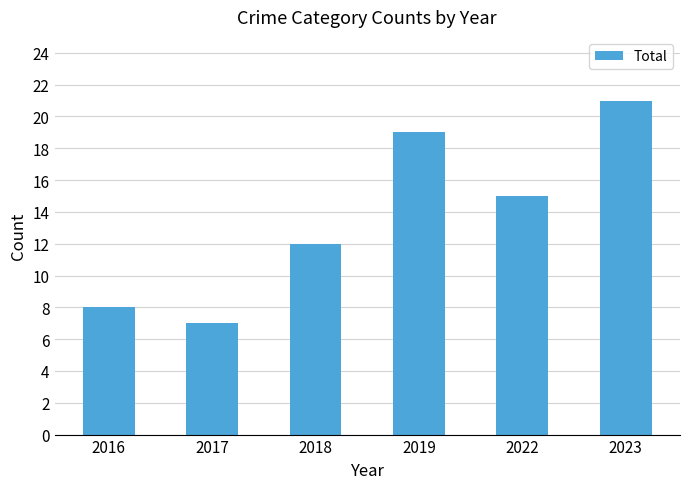

Between 2022 and 2023, which is larger?

2023